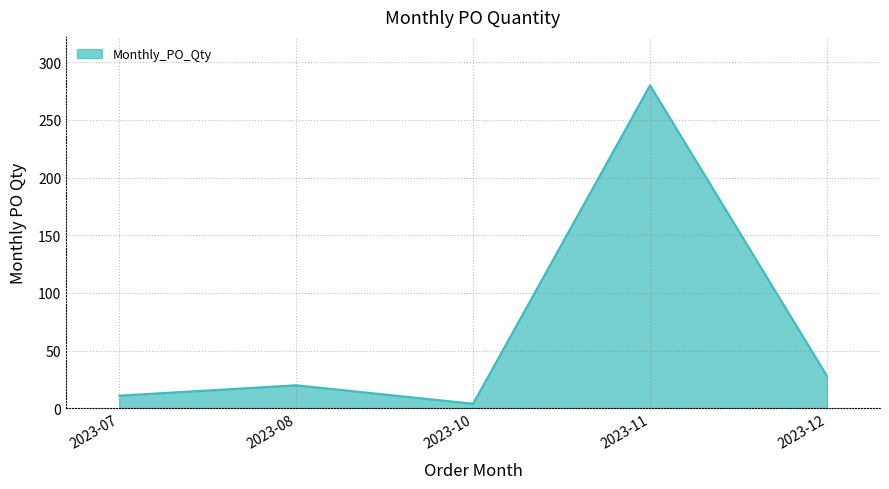

Which category has the highest value across all series?

2023-11